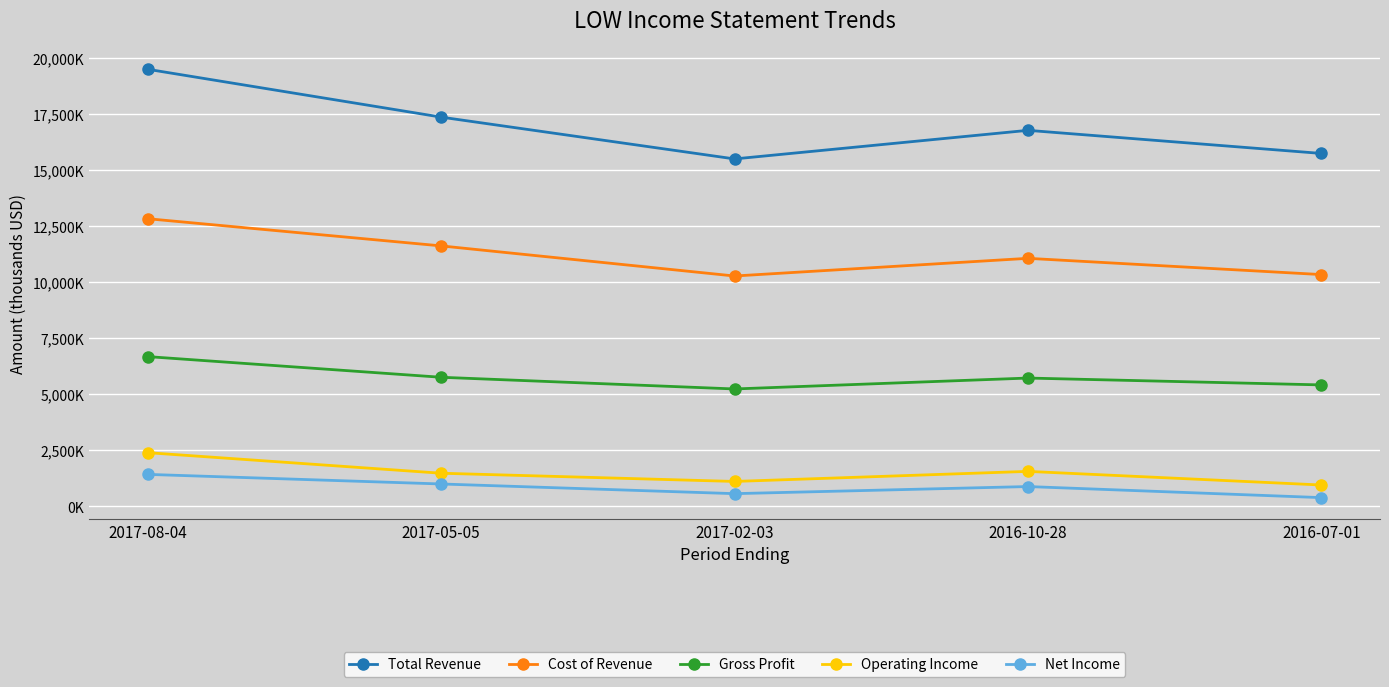

True or false: Operating Income and Net Income cross at least once.

False